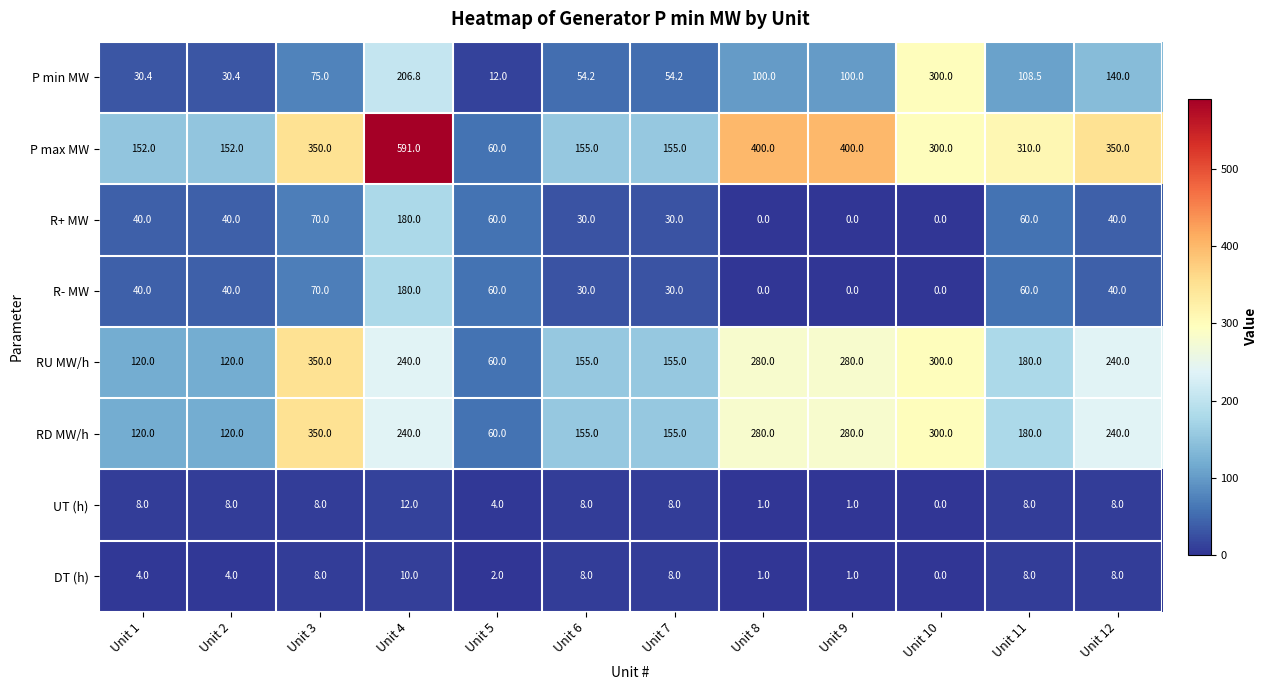

What is the average value of the R- MW series?

45.8